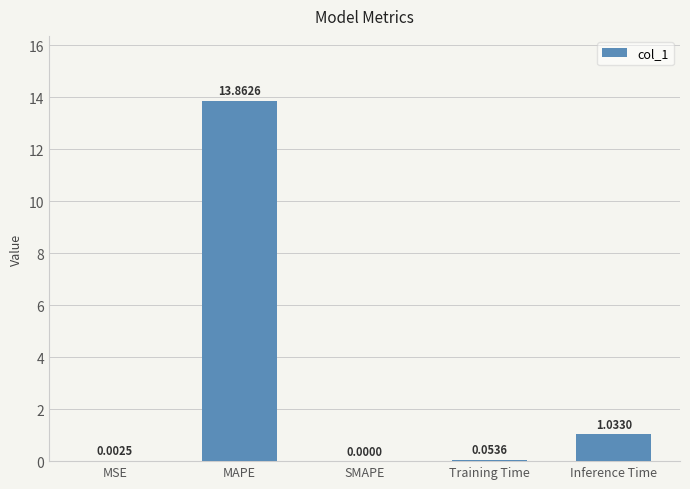

What is the sum of all values?

15.0